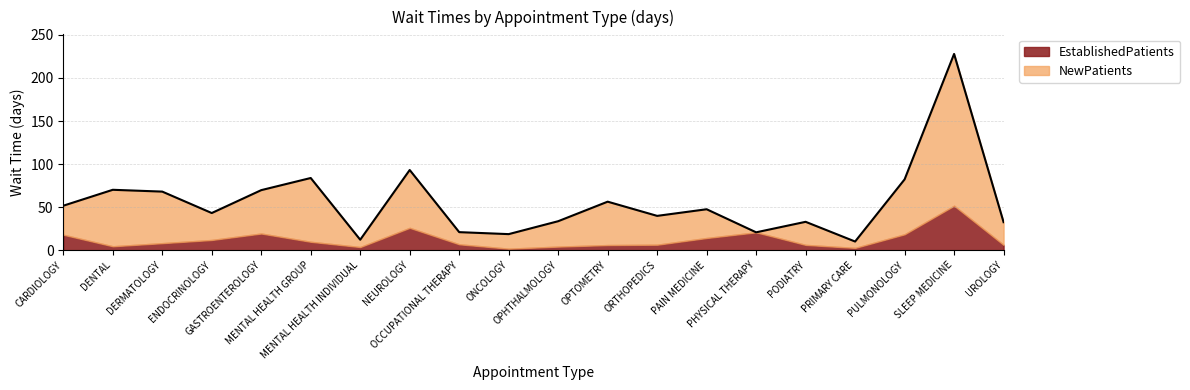

Where is the data nearest to the value 118?

NEUROLOGY